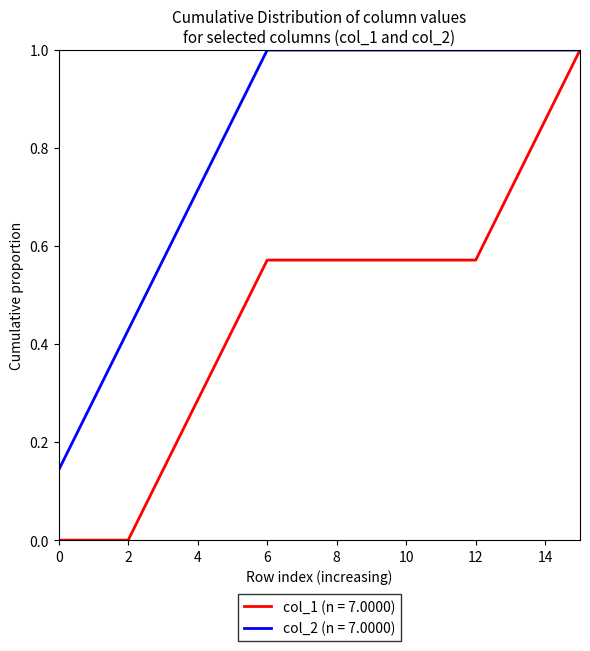

Which series has the largest range (max minus min)?

col_1 (n = 7.0000)